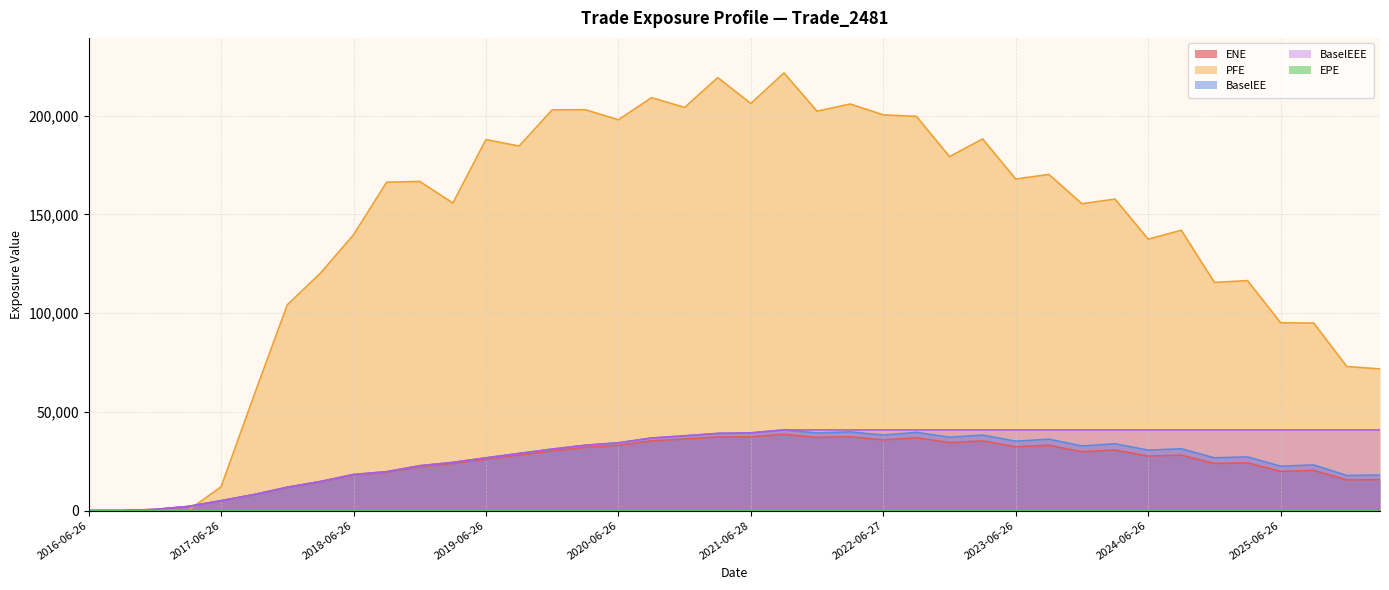

How many values in the BaselEE series exceed 30579?

20